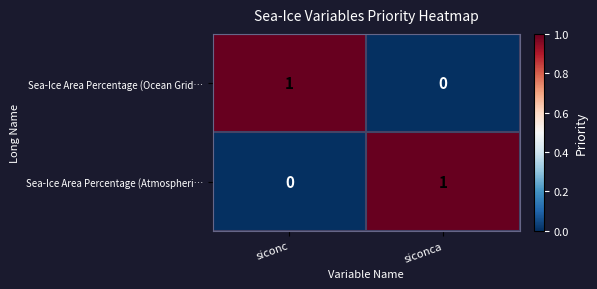

Reading left to right, transcribe all the data shown in this chart.

Sea-Ice Area Percentage (Ocean Grid…: 1	0
Sea-Ice Area Percentage (Atmospheri…: 0	1